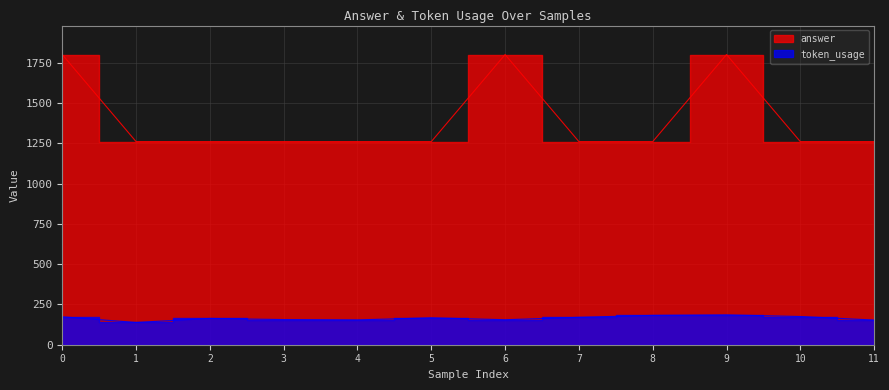

The value of token_usage at 8 is 182. True or false?

True